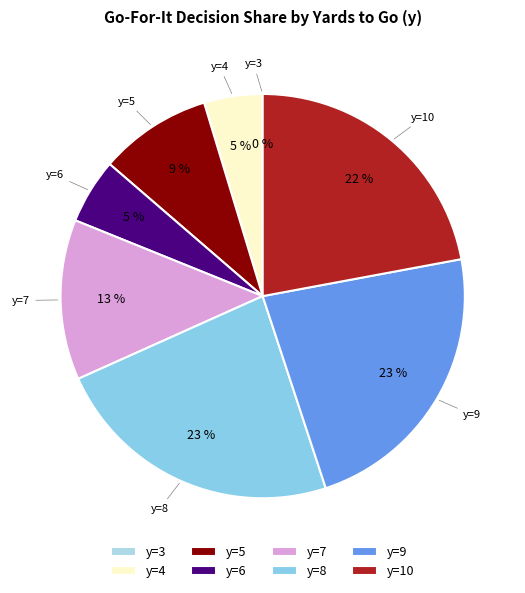

To the nearest percent, what is the combined percentage of y=5 and y=6?

14%